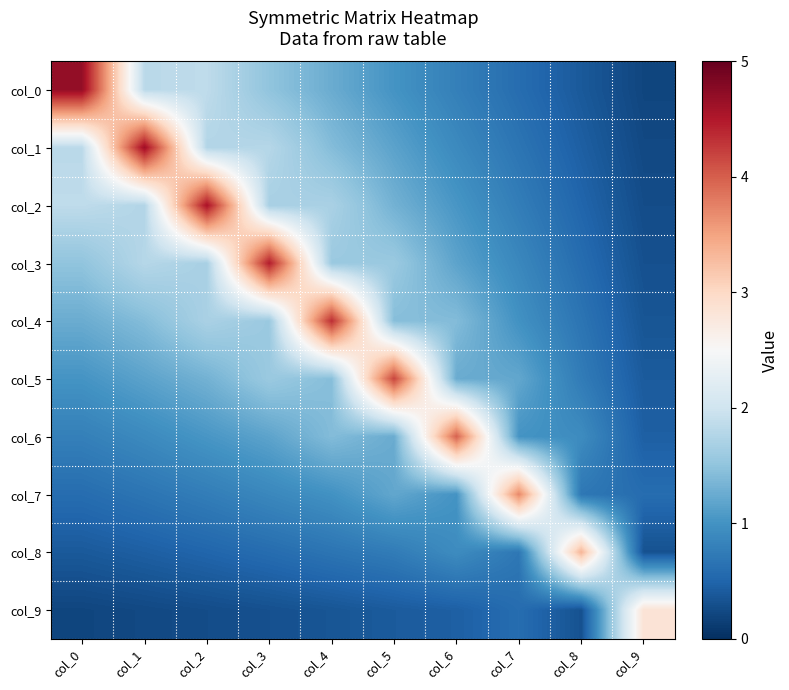

At which category is the sum across all series the highest?

col_3